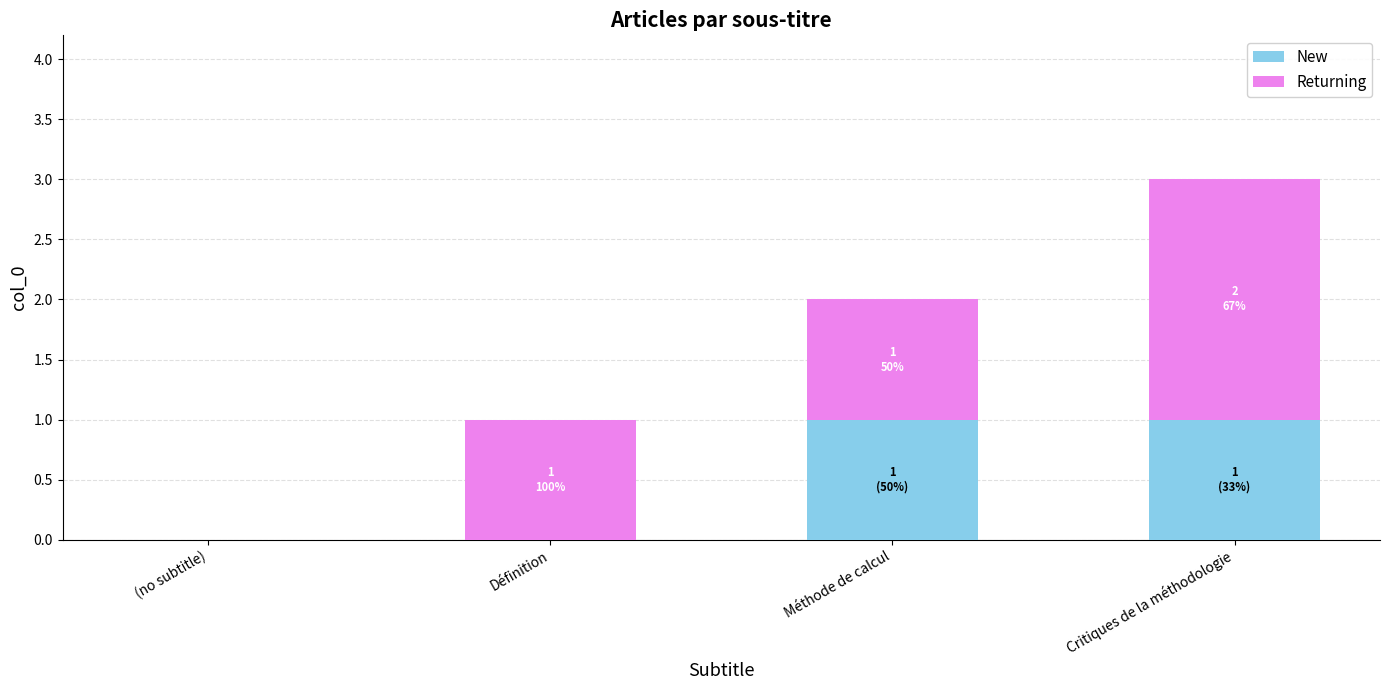

What is the total value across all series at Méthode de calcul?

2